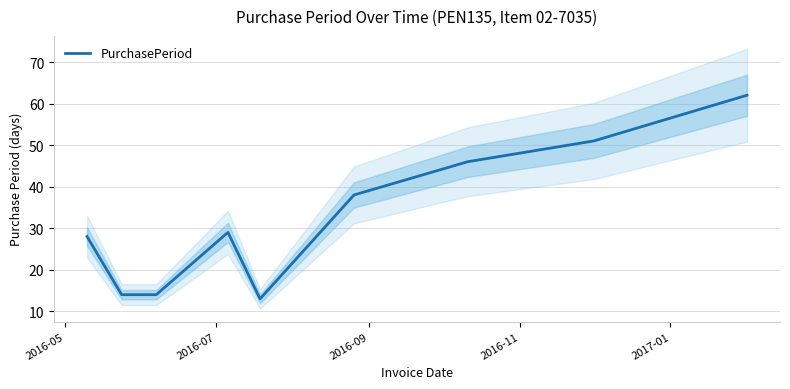

What is the minimum value for PurchasePeriod?

13